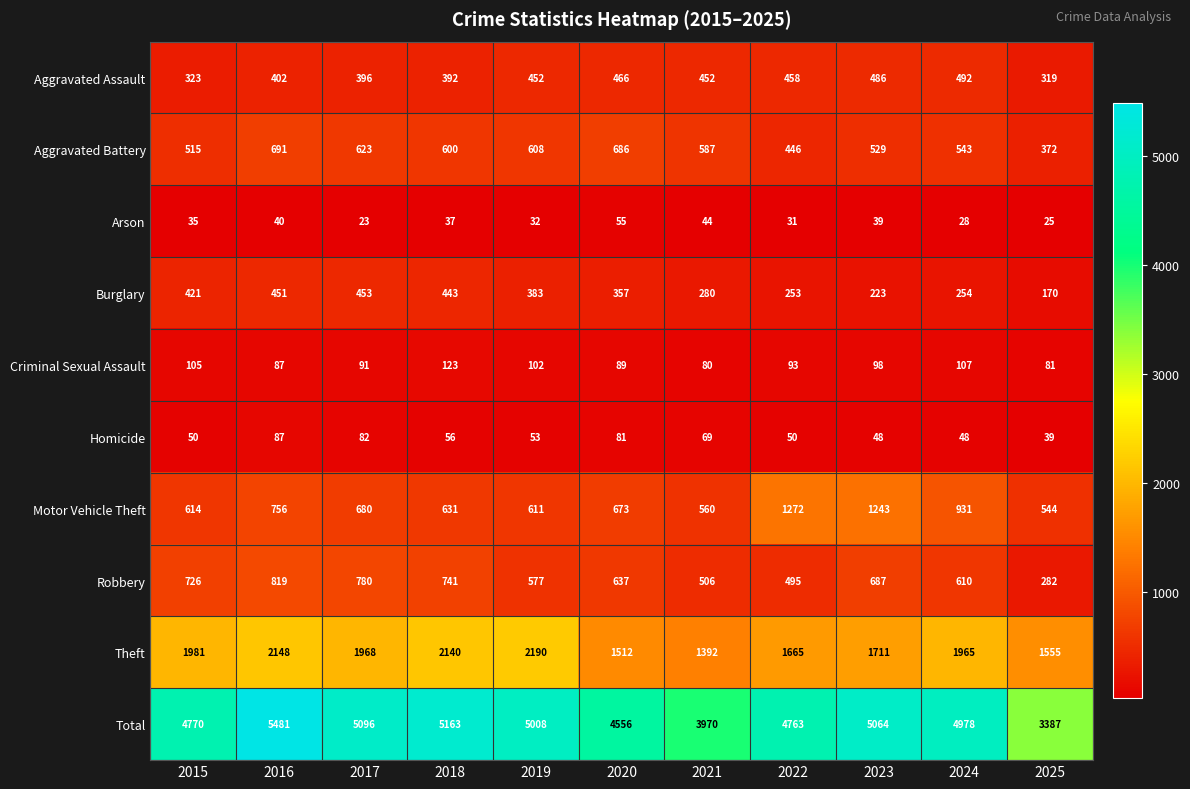

At which category is the sum across all series the highest?

2016